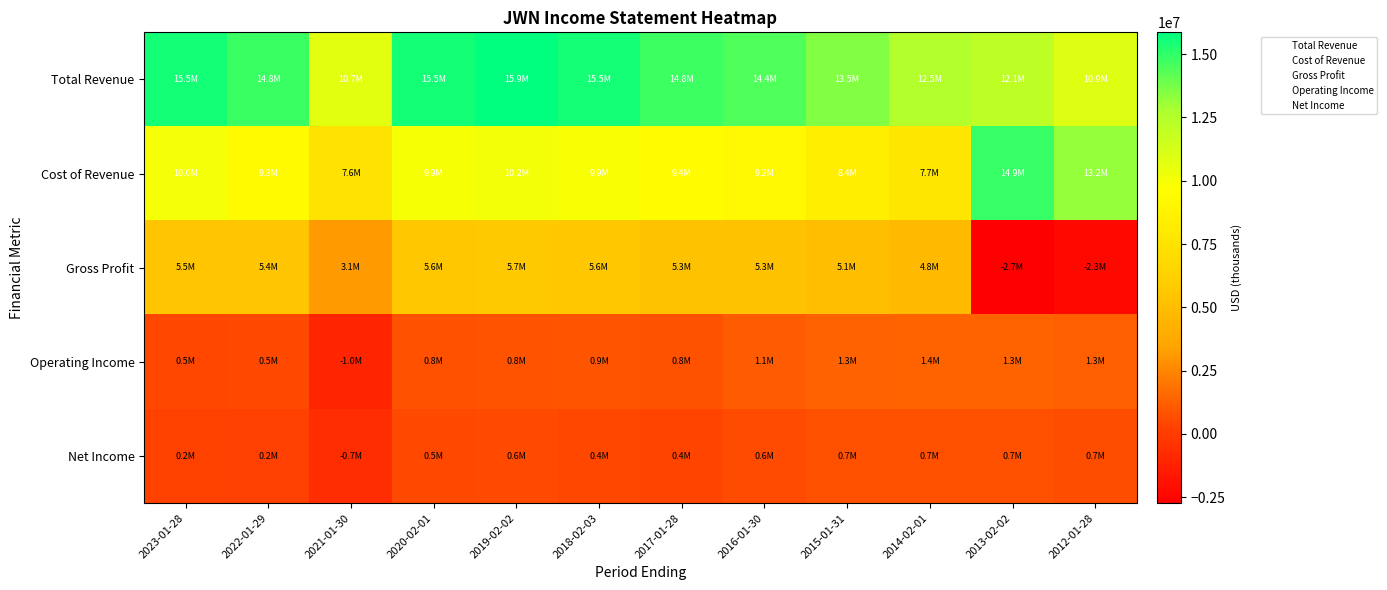

Rank the series by their maximum value, from highest to lowest.

Total Revenue, Cost of Revenue, Gross Profit, Operating Income, Net Income